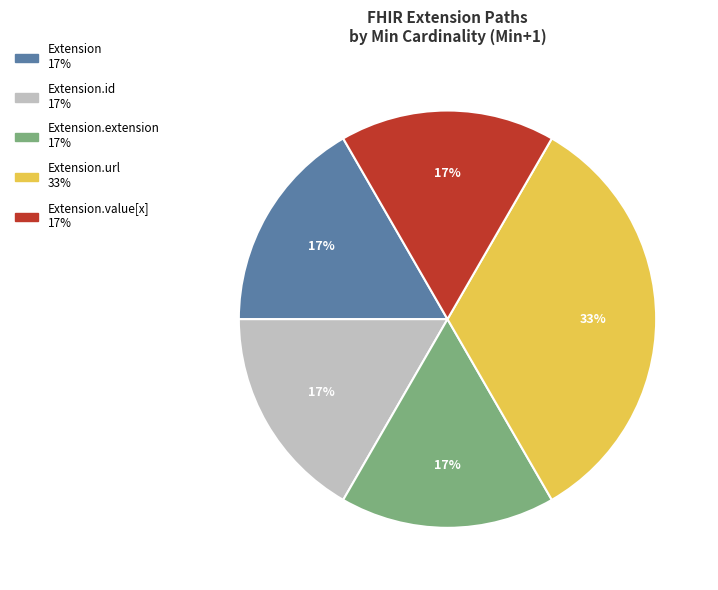

Is there a majority slice in this chart?

No